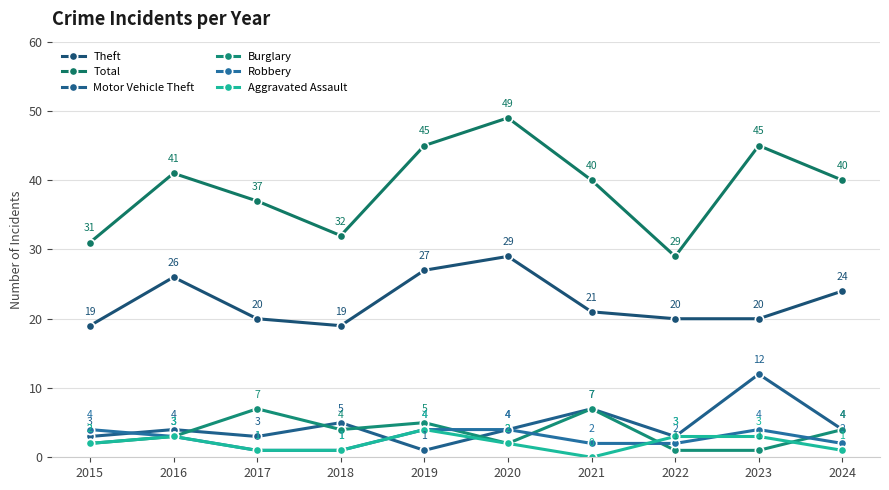

Count the Robbery values in the range 2 to 4.

8